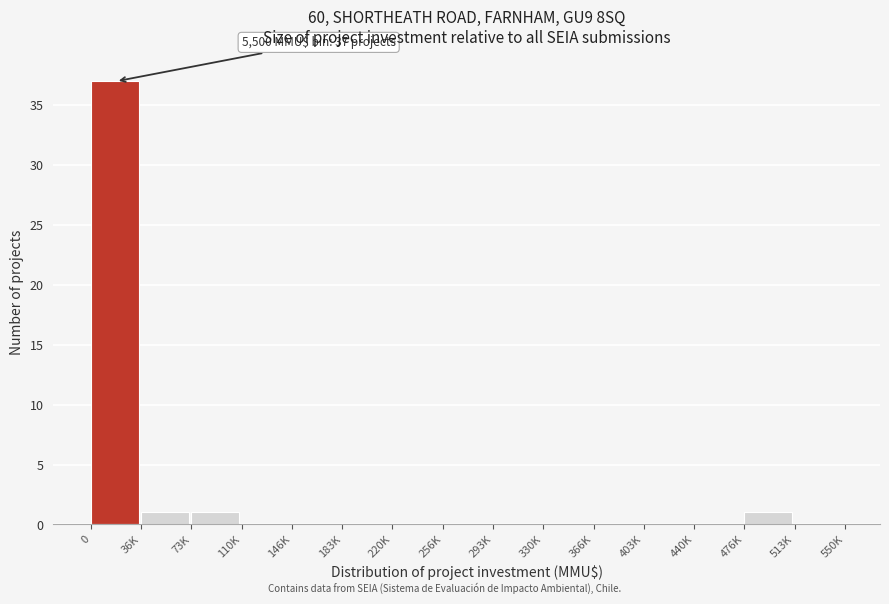

Reading left to right, list all the values displayed in this chart.

0=37	36K=1	73K=1	110K=0	146K=0	183K=0	220K=0	256K=0	293K=0	330K=0	366K=0	403K=0	440K=0	476K=1	513K=0